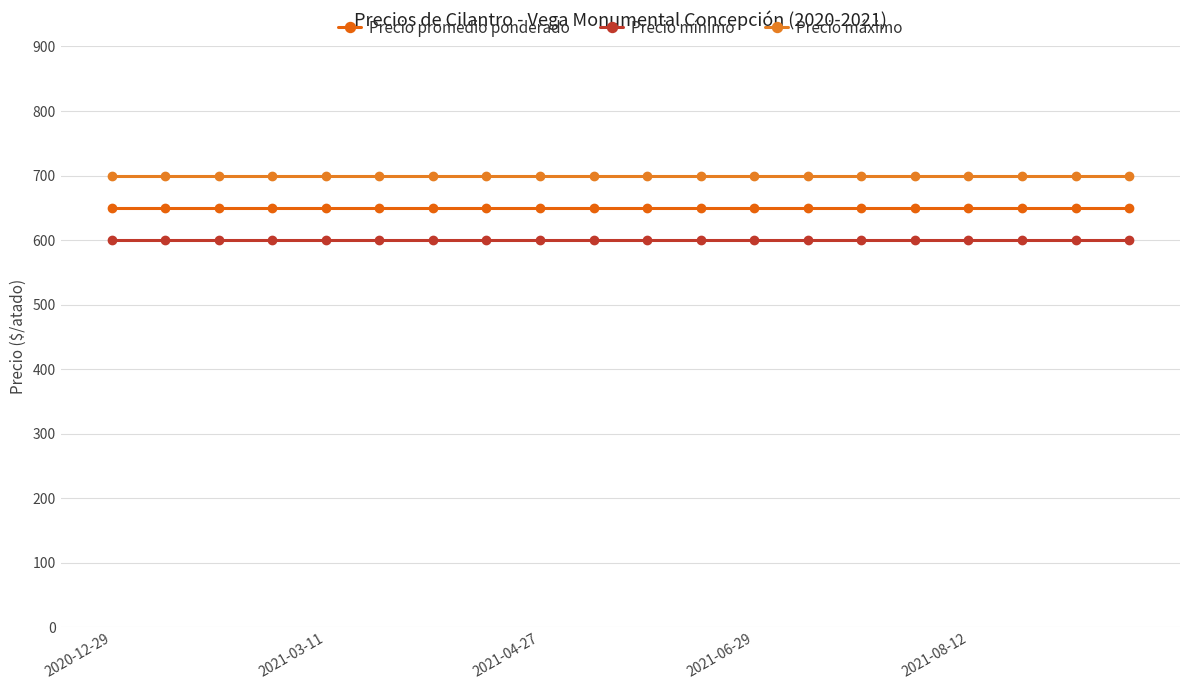

How many series are shown in this chart?

3